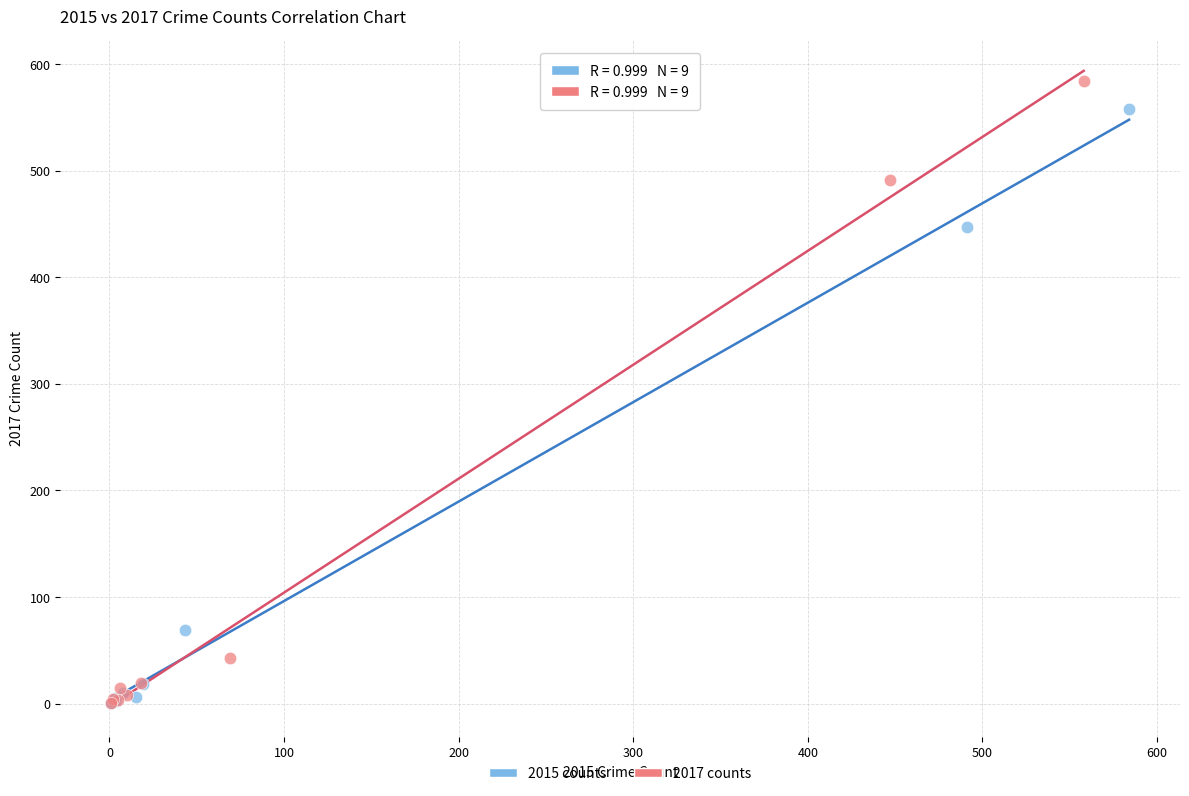

Which series has the widest spread of Y values?

2017 counts